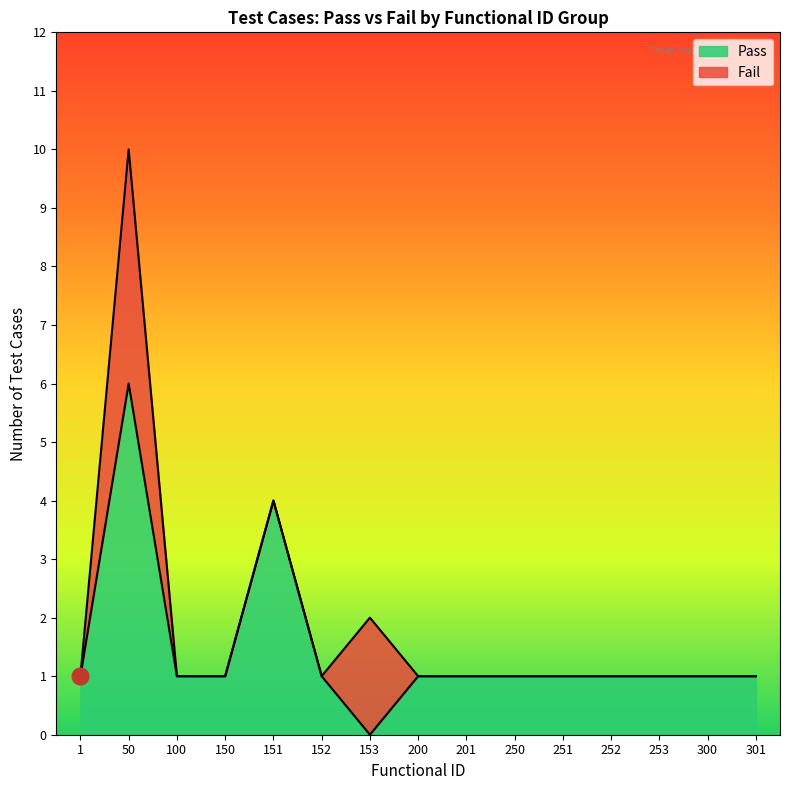

Does the chart display data point markers on the line(s)?

No